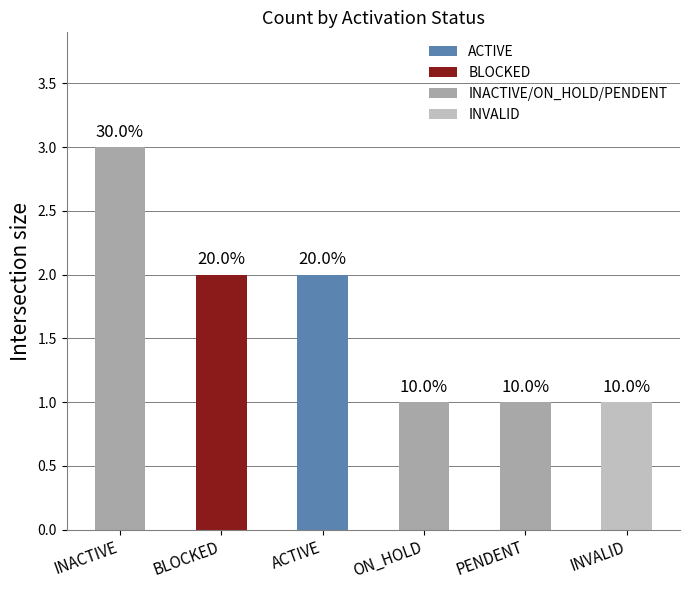

What is the difference between the second highest and second lowest values?

1